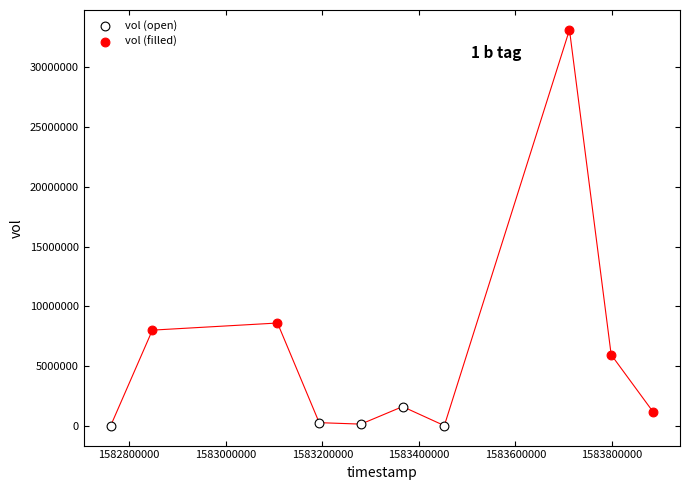

Which series contains the highest Y value?

vol (filled)